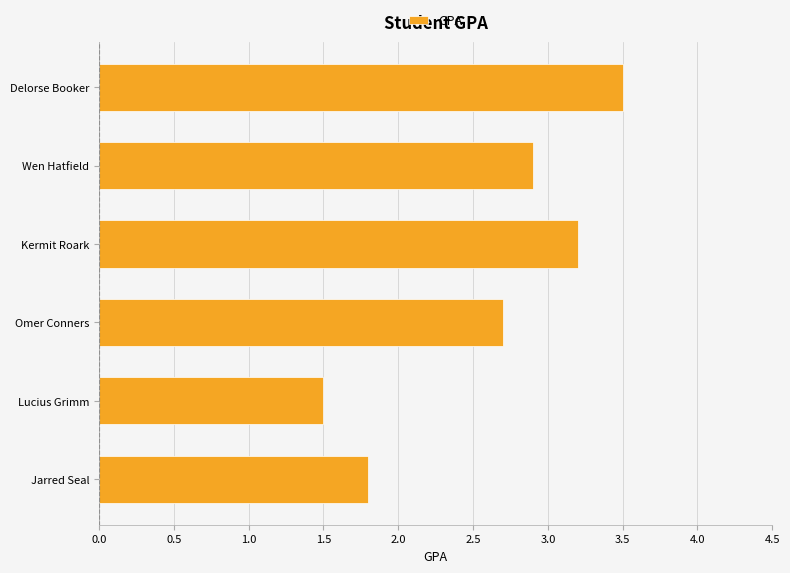

The chart shows a value of 1.5 at Lucius Grimm. True or false?

True